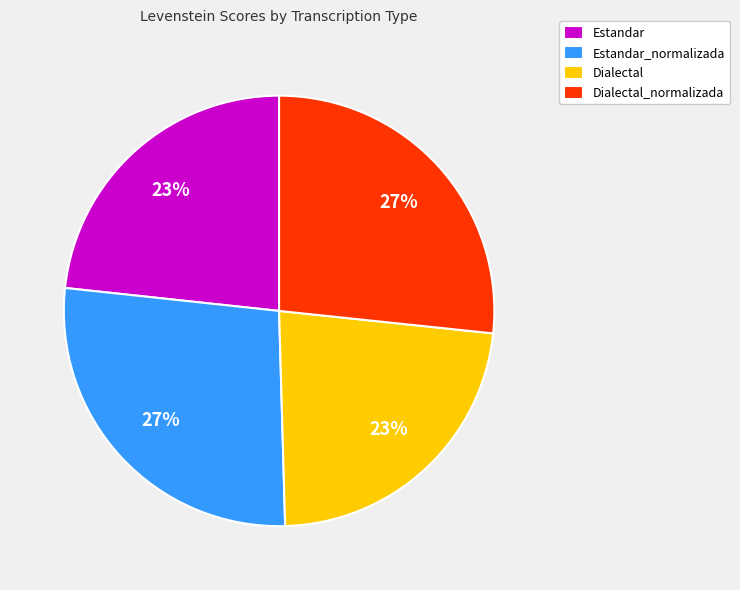

True or false: Dialectal_normalizada accounts for 40% of the total.

False